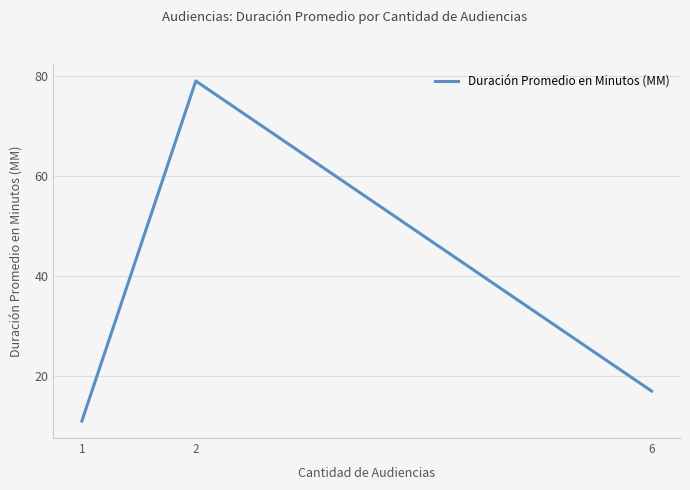

Rank the categories by value from lowest to highest.

1, 6, 2